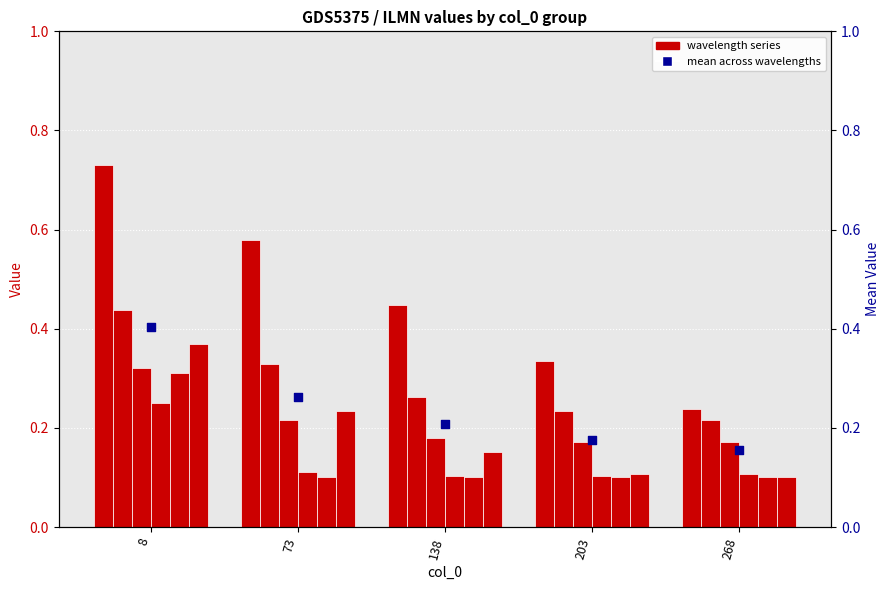

What is the change in value from 8 to 138?

-0.2